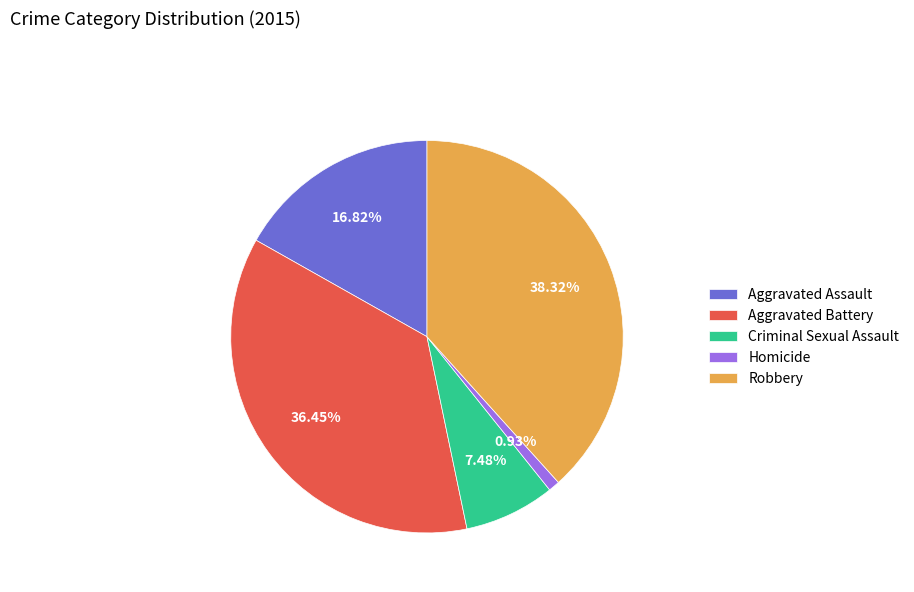

To the nearest percent, what is the combined percentage of Criminal Sexual Assault and Aggravated Battery?

44%